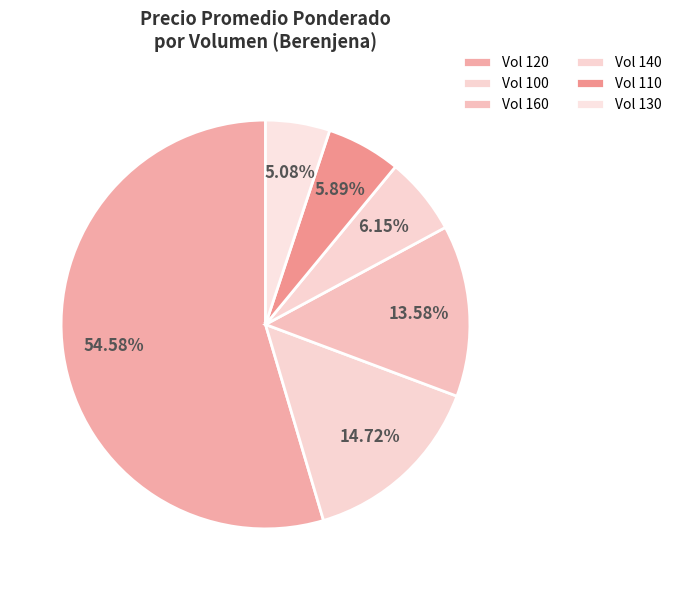

Count the number of slices in the pie.

6